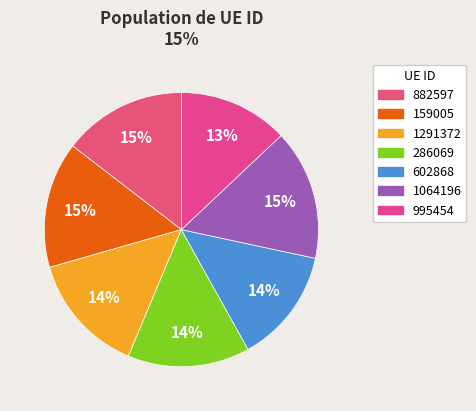

What percentage is the 286069 slice, to the nearest percent?

14%